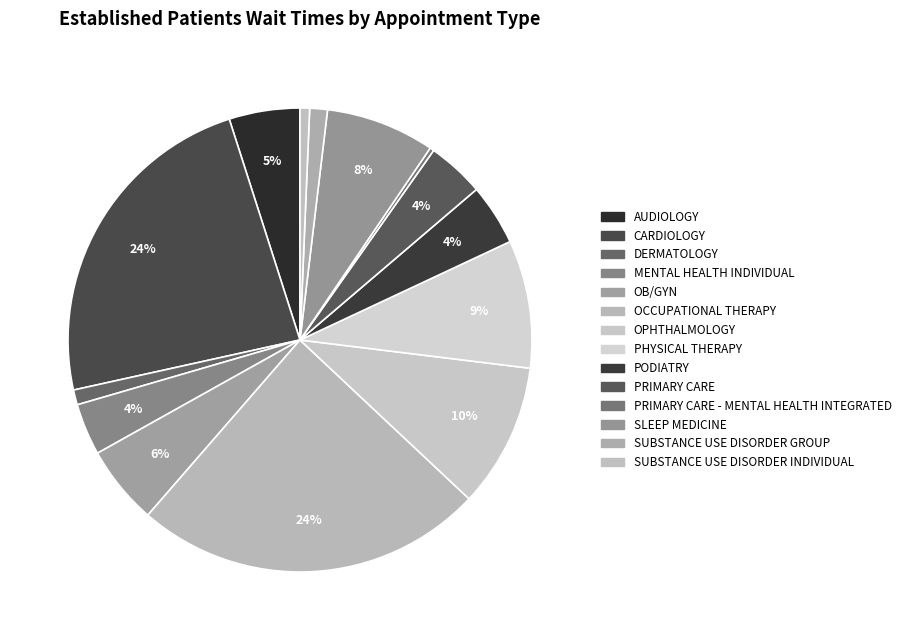

Count the number of slices in the pie.

14